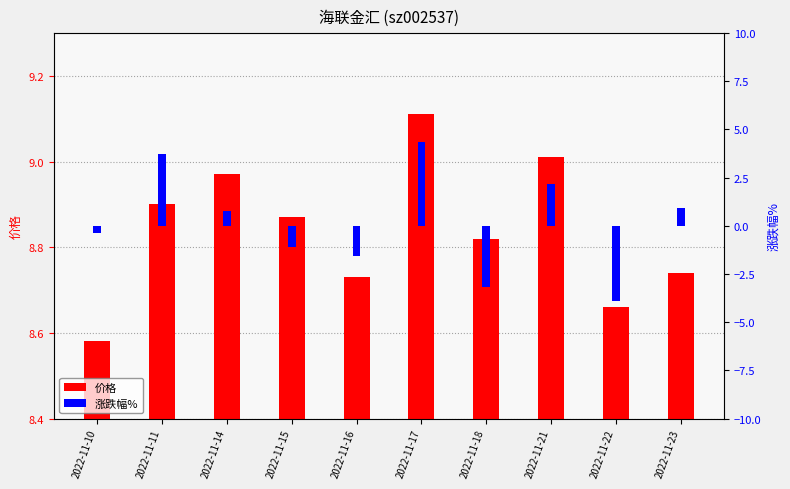

Reading left to right, extract all data points from this chart.

价格: 2022-11-10=8.6	2022-11-11=8.9	2022-11-14=9.0	2022-11-15=8.9	2022-11-16=8.7	2022-11-17=9.1	2022-11-18=8.8	2022-11-21=9.0	2022-11-22=8.7	2022-11-23=8.7
涨跌幅%: 2022-11-10=-0.3	2022-11-11=3.7	2022-11-14=0.8	2022-11-15=-1.1	2022-11-16=-1.6	2022-11-17=4.3	2022-11-18=-3.2	2022-11-21=2.1	2022-11-22=-3.9	2022-11-23=0.9